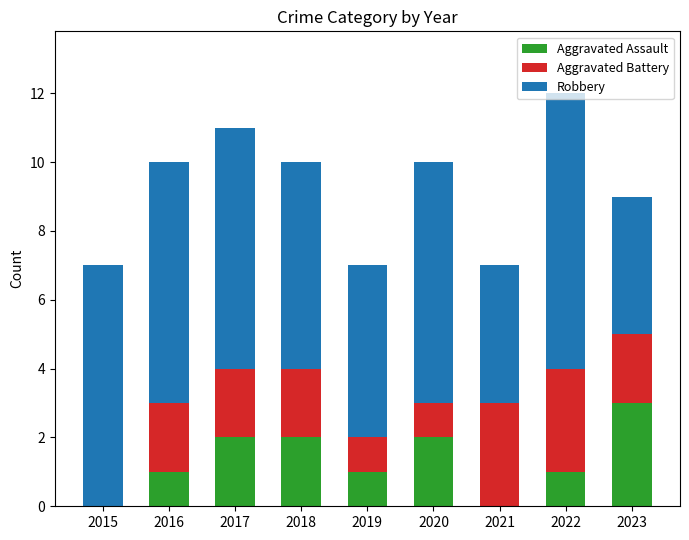

Does the chart contain stacked bars?

Yes